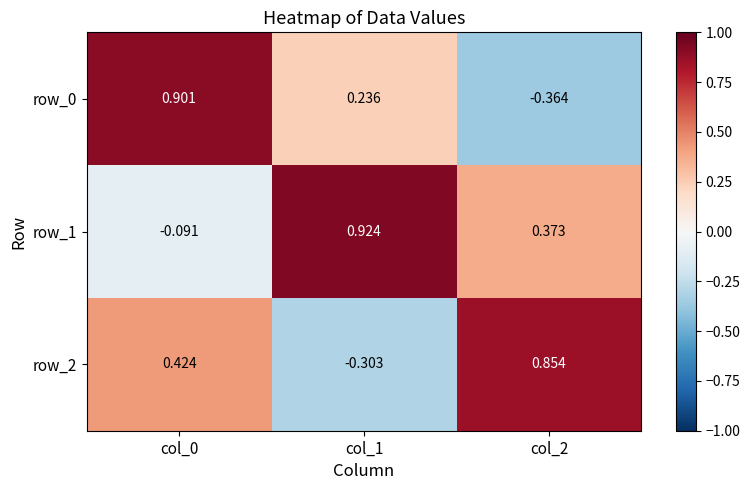

How many data points does each series have?

3